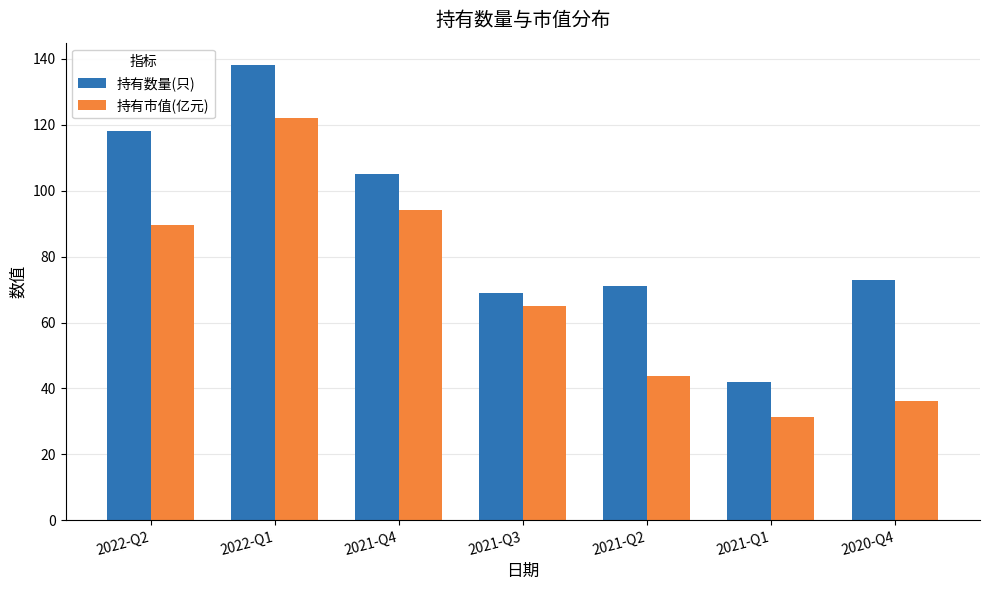

What is the difference between the 持有市值(亿元) values at 2020-Q4 and 2021-Q2?

7.8